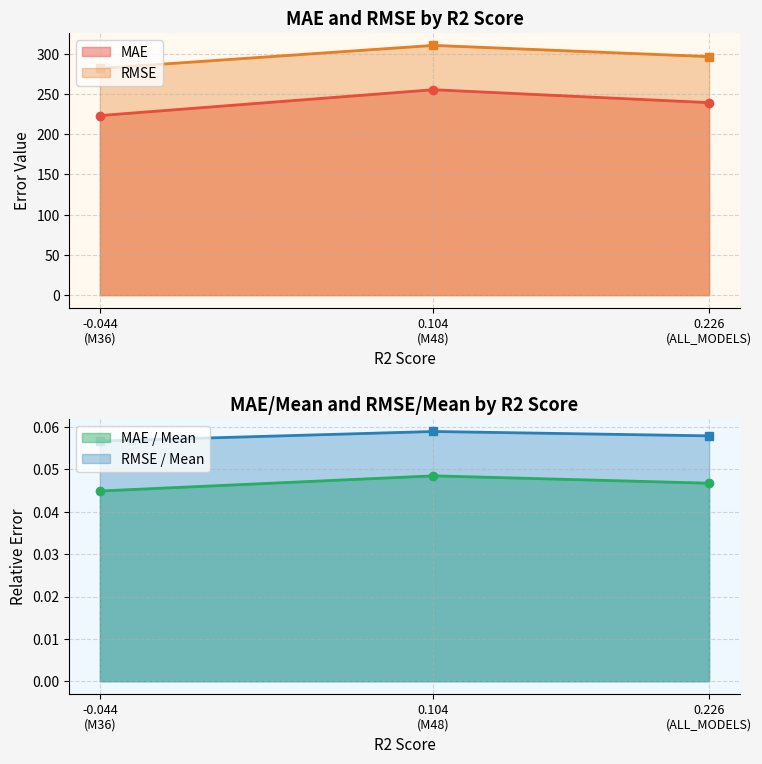

At which label does MAE / Mean reach its minimum?

-0.044
(M36)